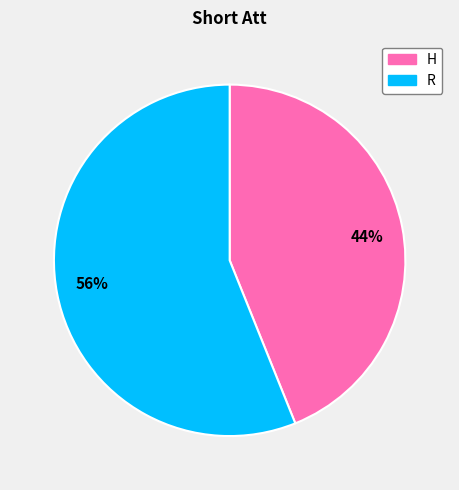

To the nearest percent, what percentage of the pie is 56%?

56%